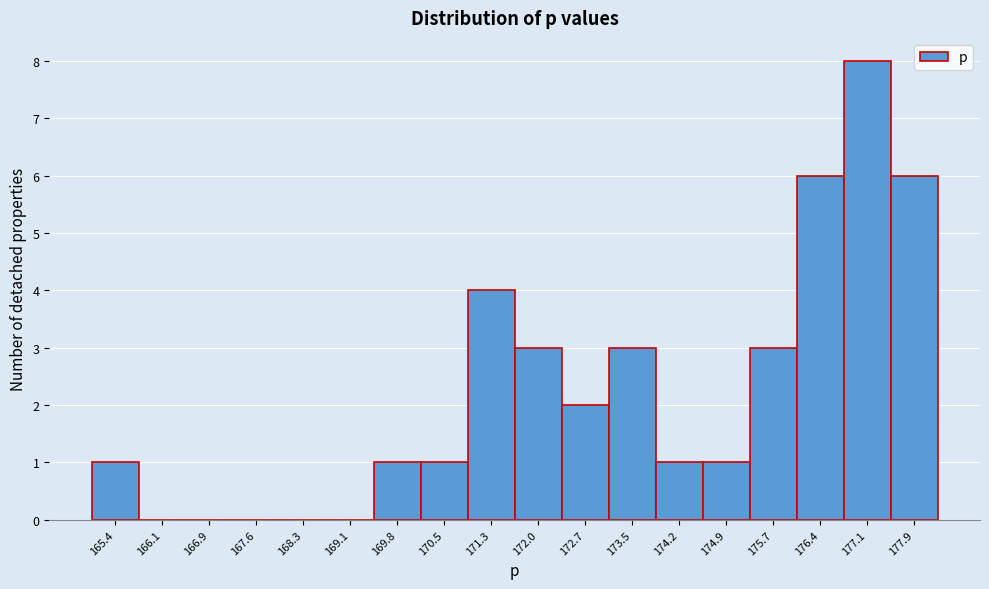

Reading left to right, transcribe this chart: for each bar, give the range it covers on the x-axis and its height. Neither the bar edges nor the heights are printed on the chart, so give them approximately, as read against the axes.

165.0 to 165.8: 1
165.8 to 166.5: 0
166.5 to 167.2: 0
167.2 to 168.0: 0
168.0 to 168.7: 0
168.7 to 169.4: 0
169.4 to 170.2: 1
170.2 to 170.9: 1
170.9 to 171.6: 4
171.6 to 172.4: 3
172.4 to 173.1: 2
173.1 to 173.8: 3
173.8 to 174.6: 1
174.6 to 175.3: 1
175.3 to 176.0: 3
176.0 to 176.8: 6
176.8 to 177.5: 8
177.5 to 178.2: 6